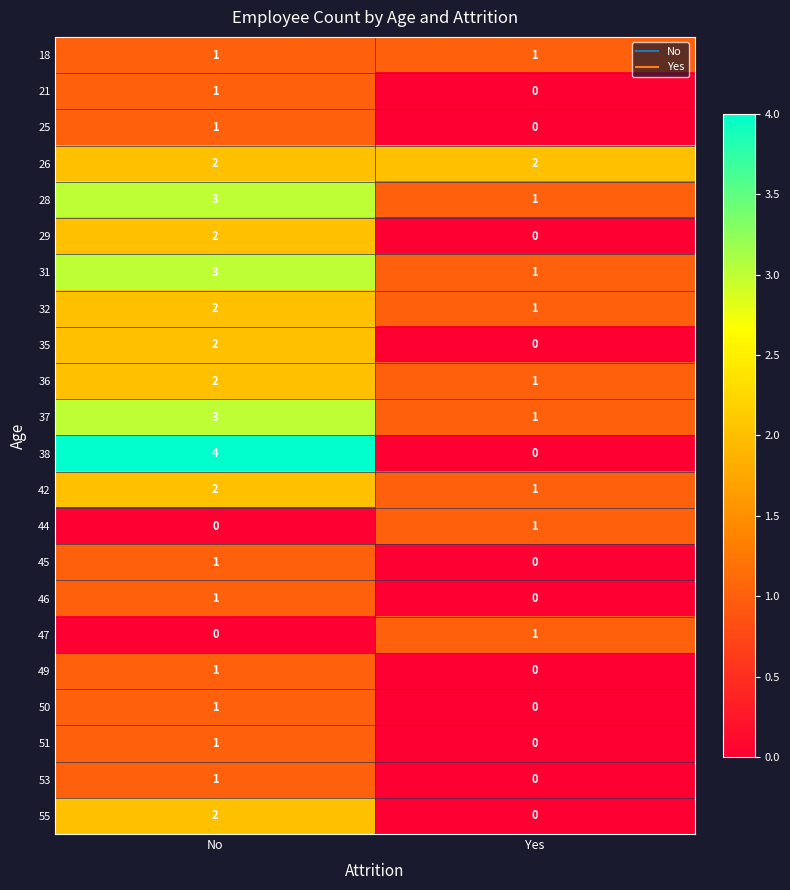

What is the greatest value displayed?

4